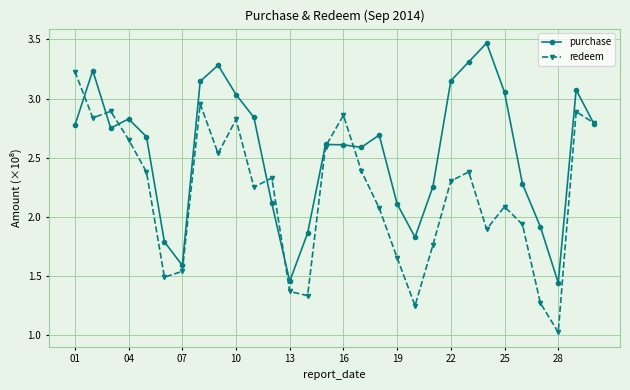

Does the chart have visible grid lines?

Yes